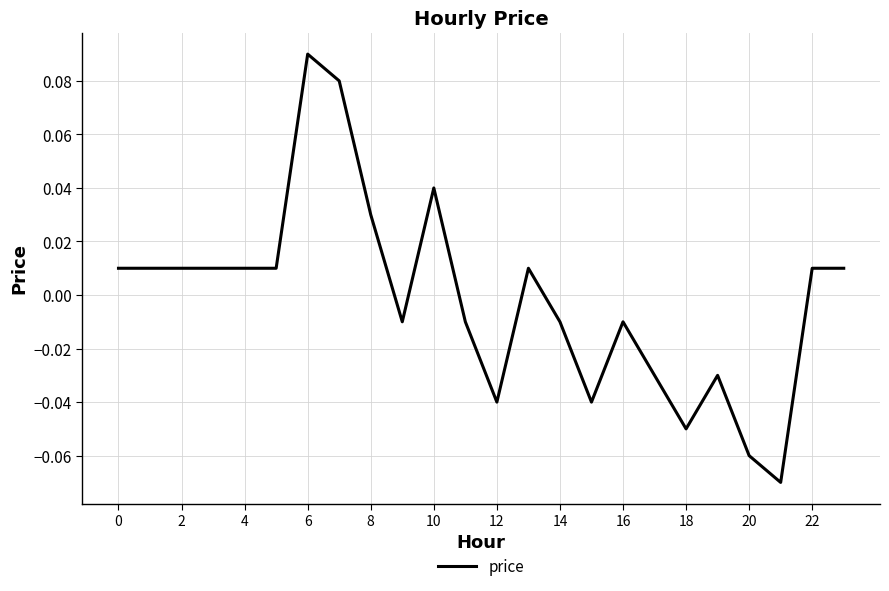

Does the chart display data point markers on the line(s)?

No